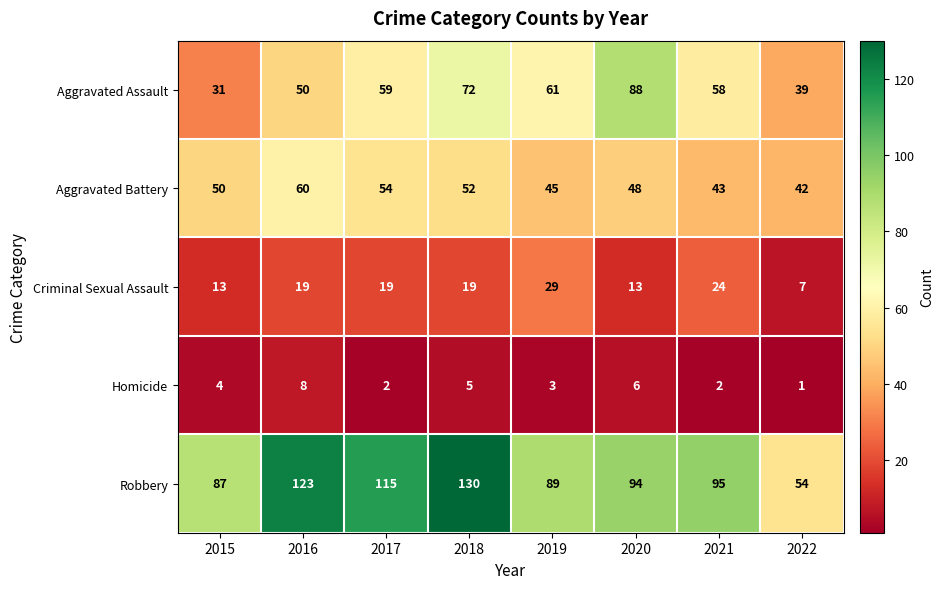

Between 2016 and 2019, which series saw the biggest shift?

Robbery